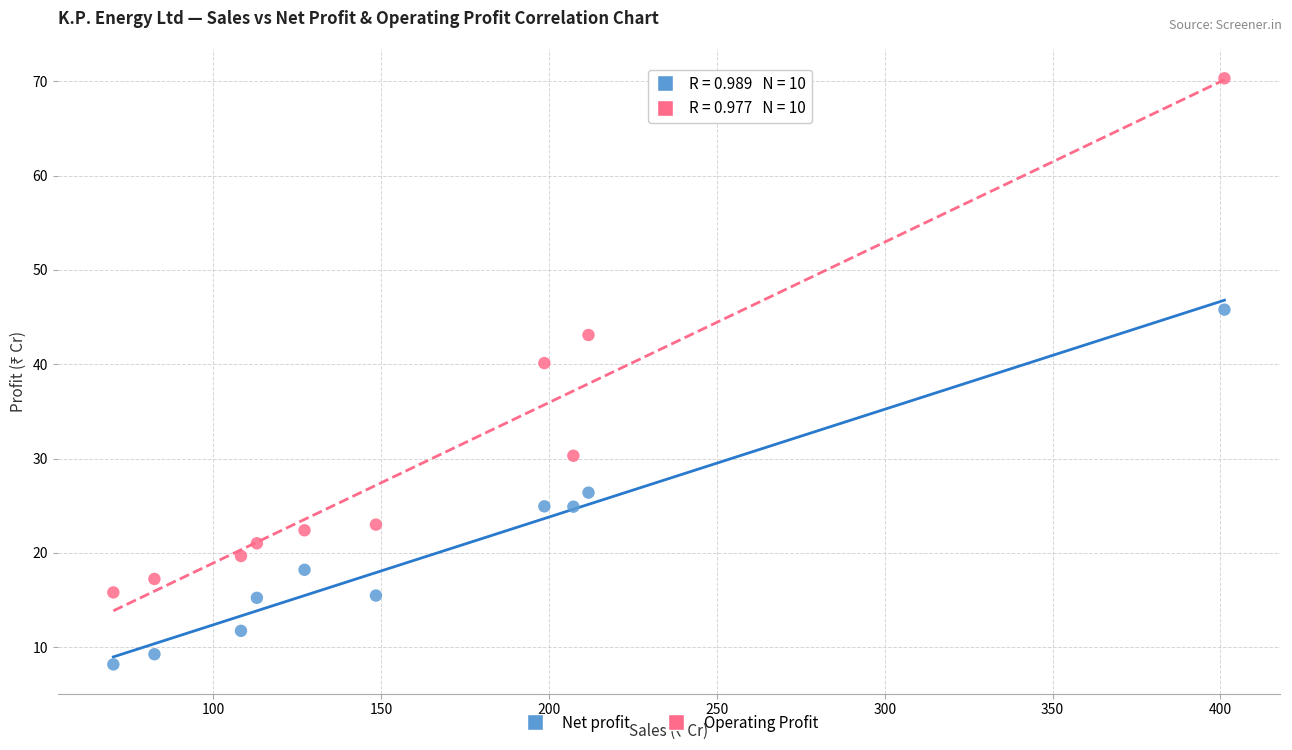

Across all data points, what is the range of X values (max minus min)?

331.0